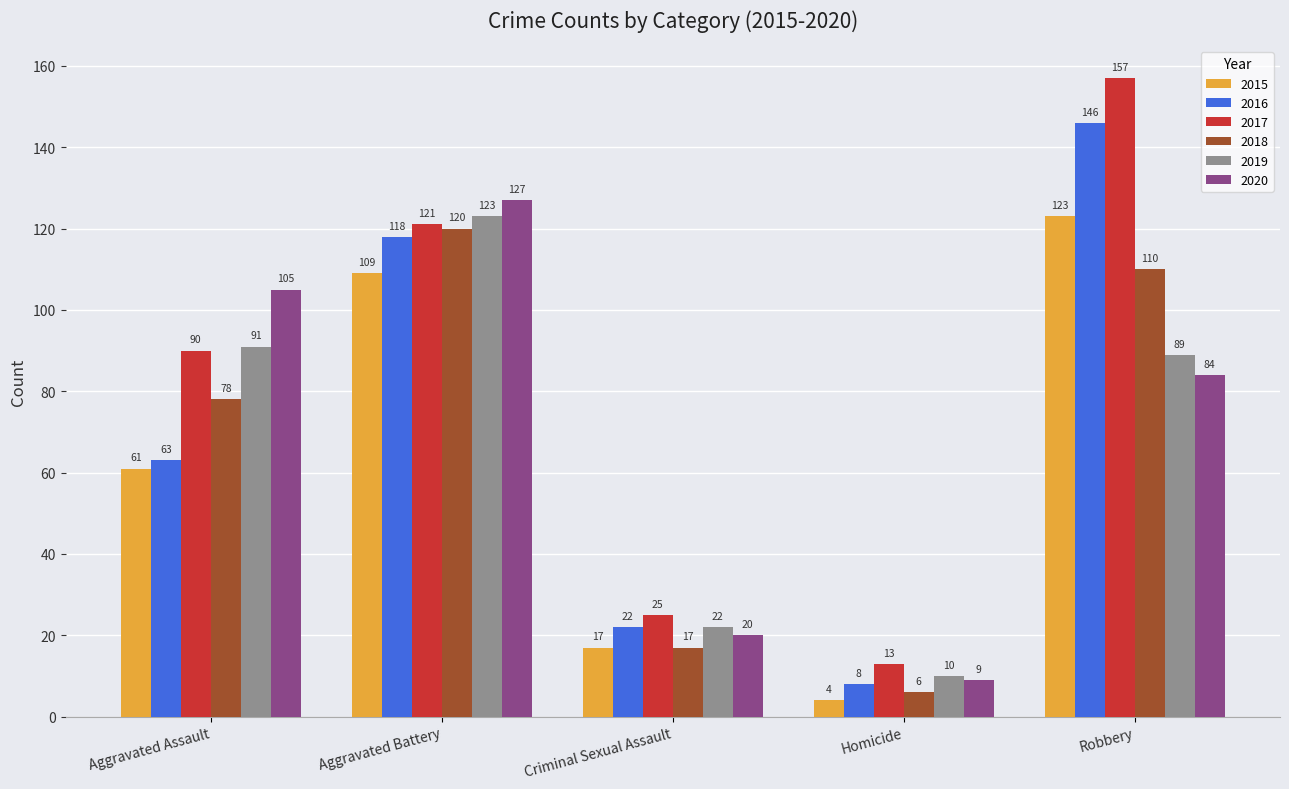

At which label does 2020 first exceed 84?

Aggravated Assault